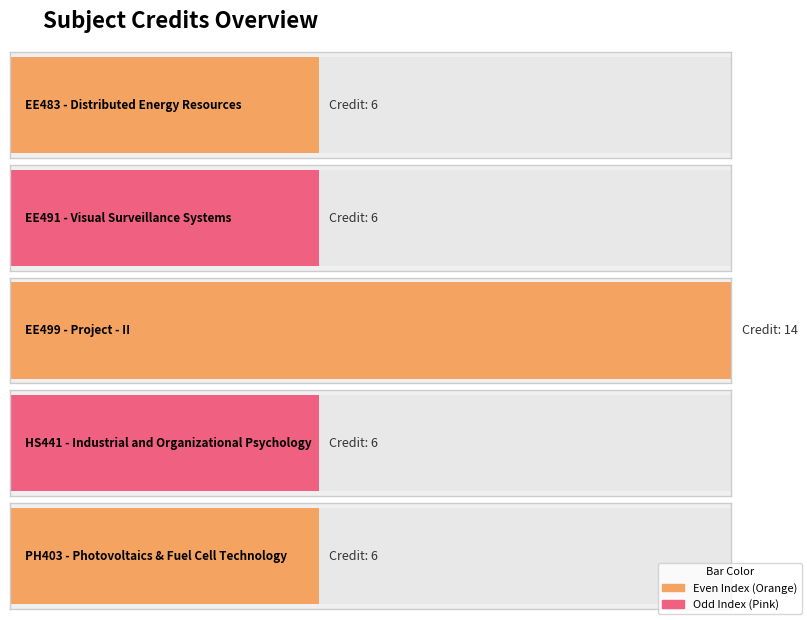

Count the number of categories in the chart.

5